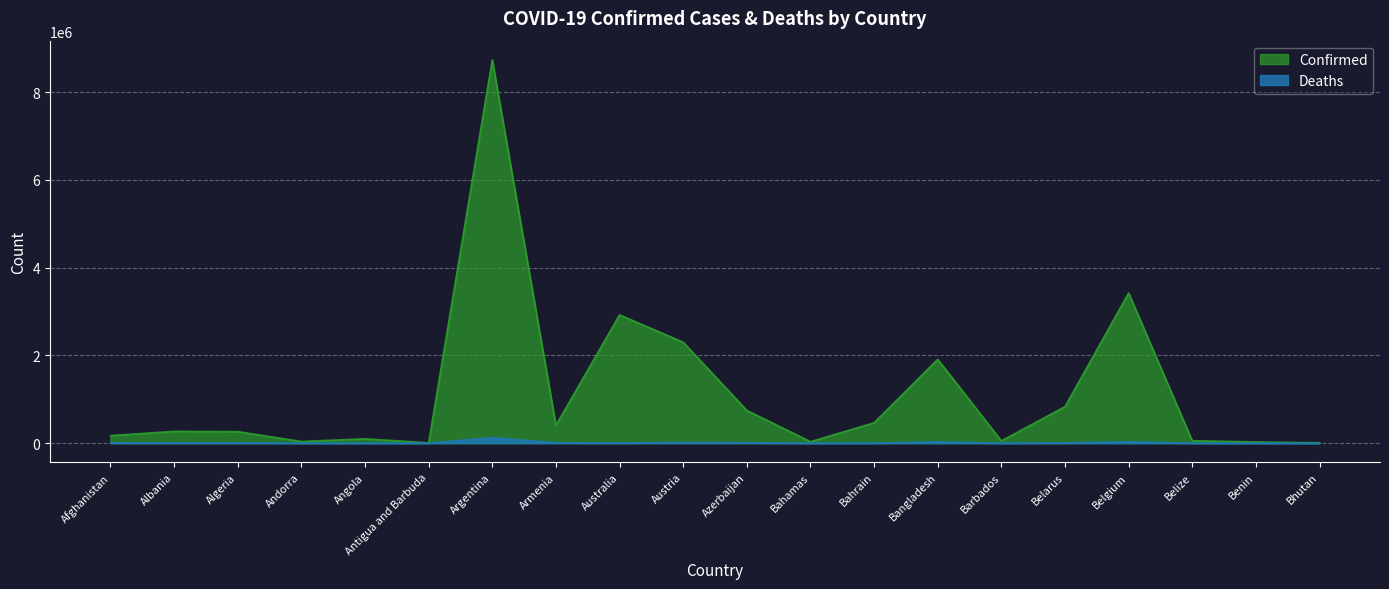

How many interior local valleys does the Confirmed series have?

5